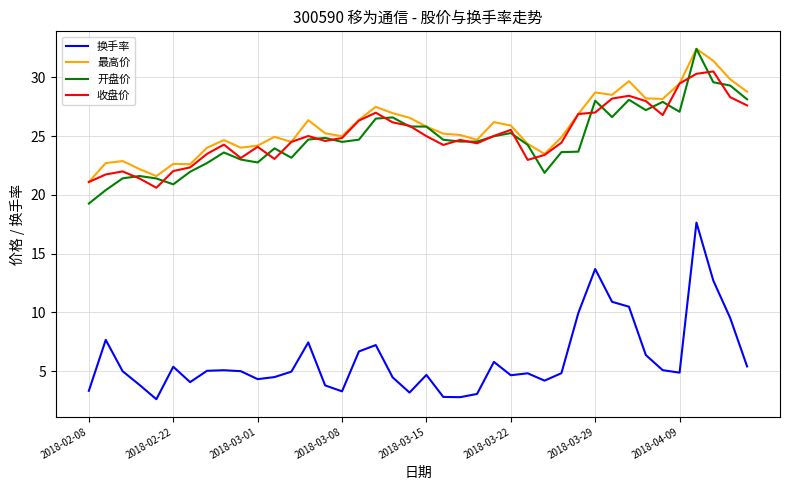

What is the maximum value for 换手率?

17.6